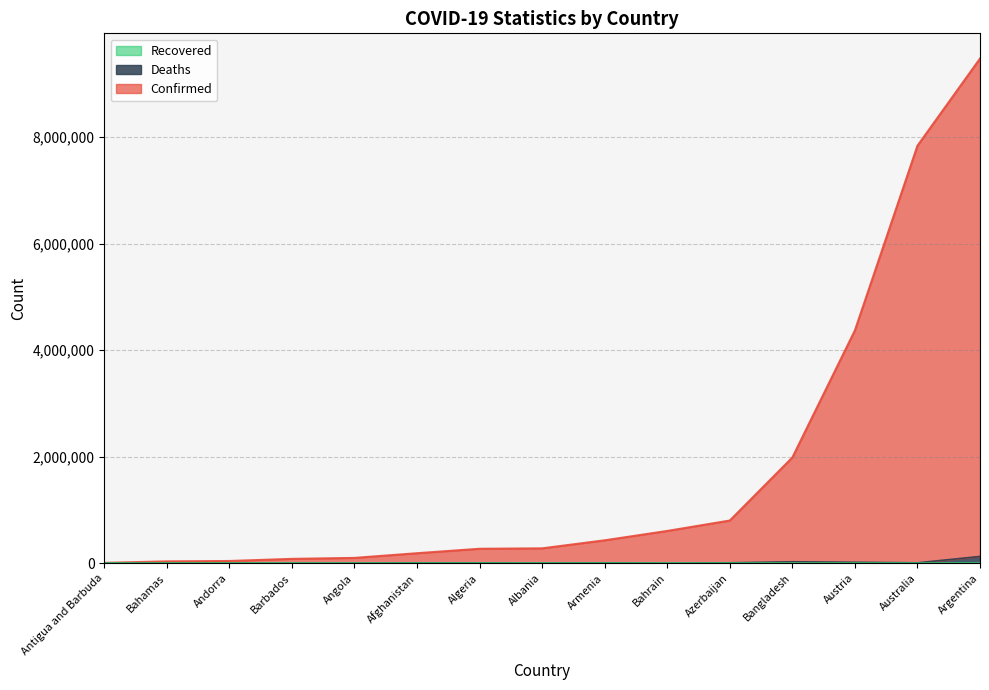

Which series changed the most between Angola and Antigua and Barbuda?

Confirmed